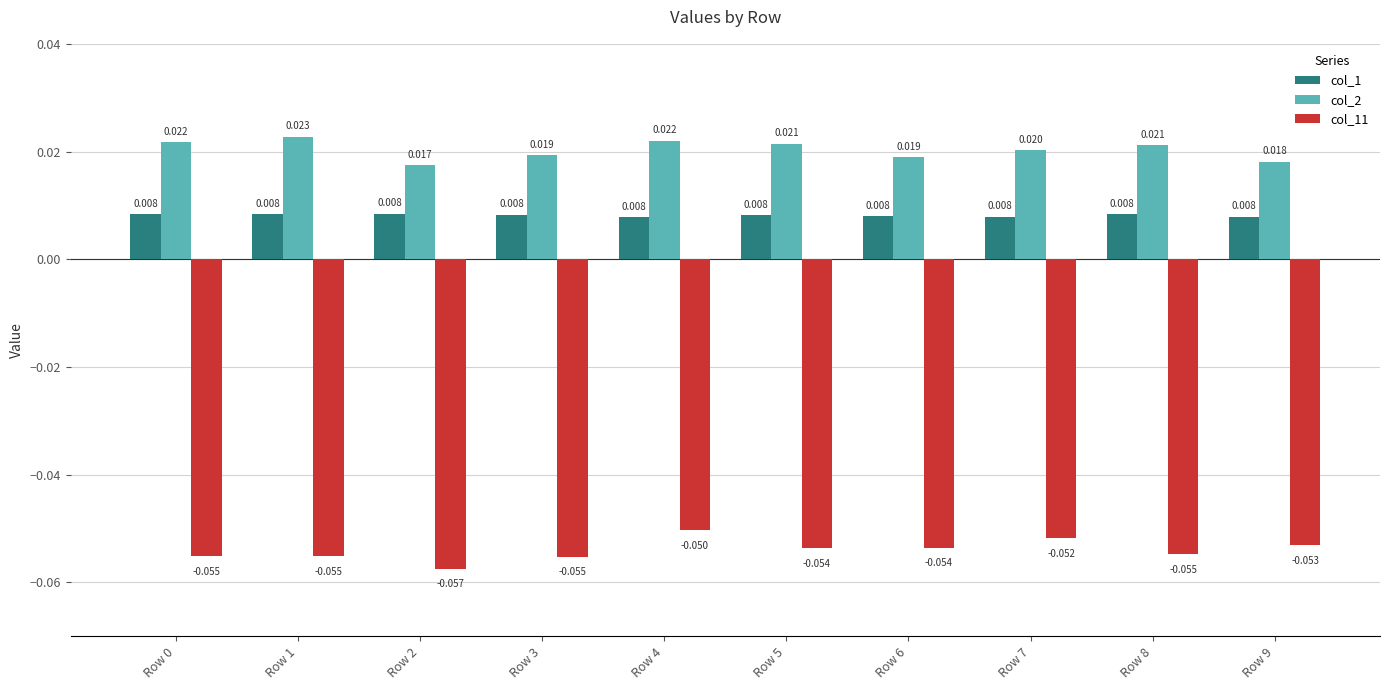

Is the value of col_2 at Row 9 greater than the value of col_1 at Row 3?

Yes